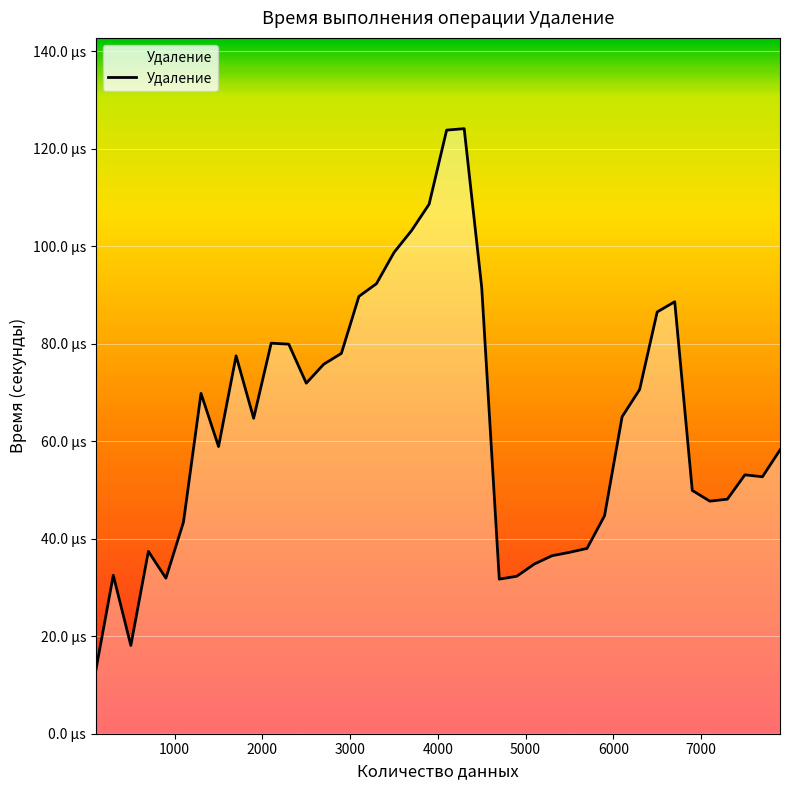

Count the values in the range 0 to 1.

40